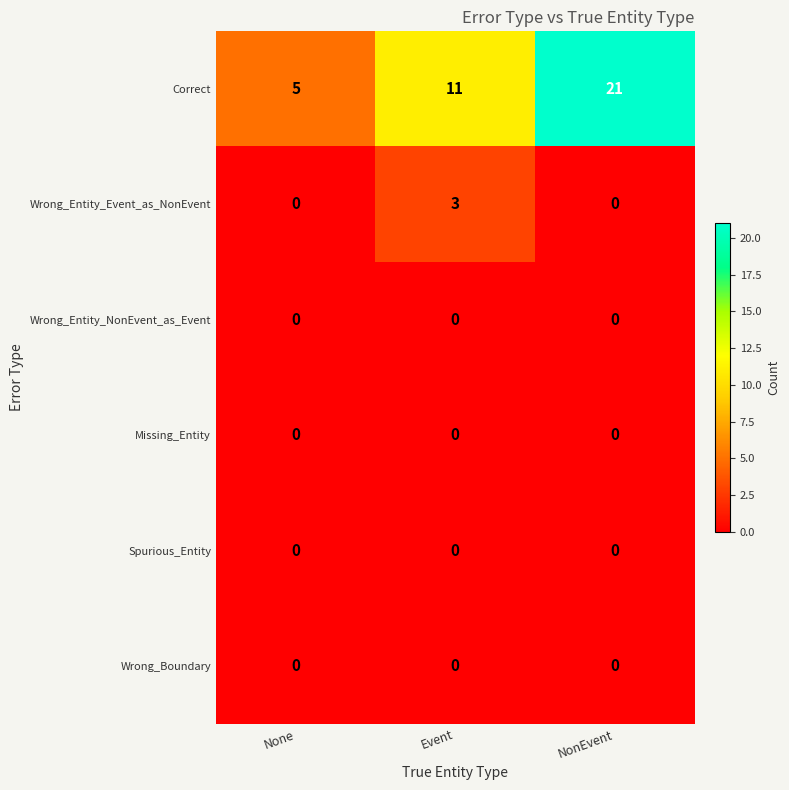

Which series has the widest spread of values?

Correct